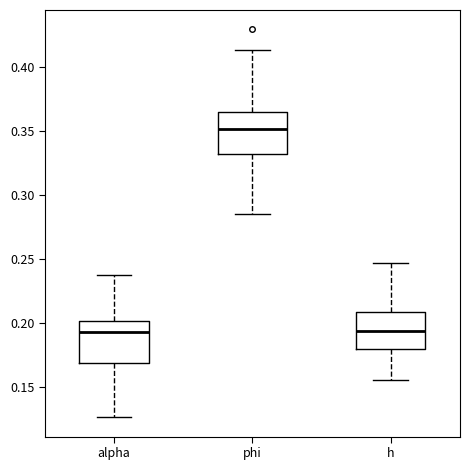

Reading left to right, read every box against the y-axis: the position of its median line, the range the box covers, and the ends of its whiskers. The values are not printed on the chart, so give them approximately, as read against the axis.

alpha: median 0.195, box 0.170 to 0.200, whiskers 0.125 to 0.235
phi: median 0.350, box 0.330 to 0.365, whiskers 0.285 to 0.415
h: median 0.195, box 0.180 to 0.210, whiskers 0.155 to 0.245